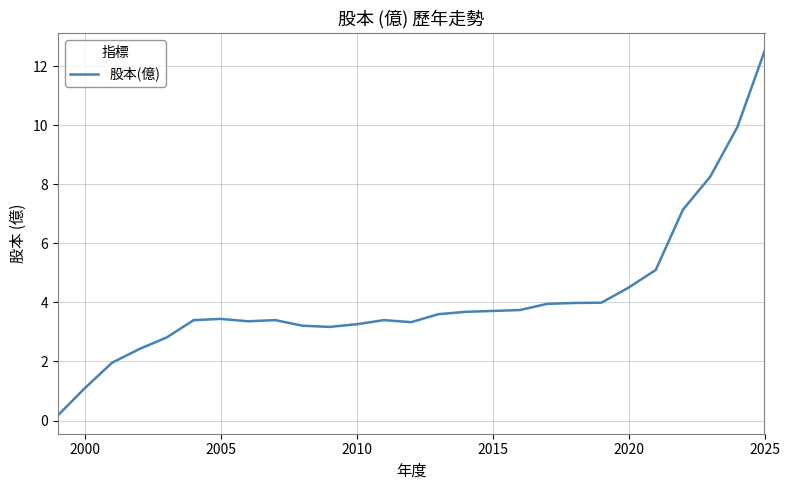

What is the difference between the maximum and minimum values?

12.3